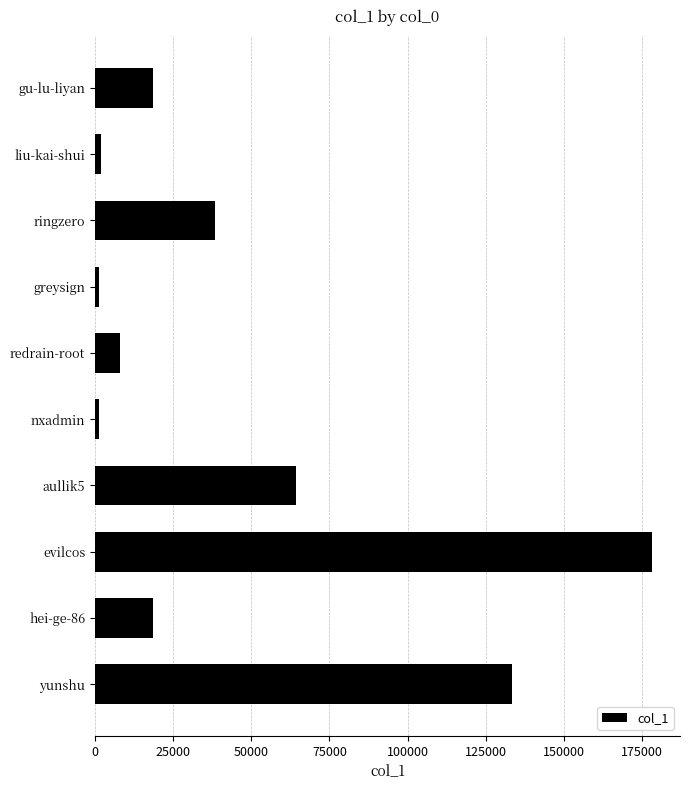

Which has a higher value, gu-lu-liyan or nxadmin?

gu-lu-liyan